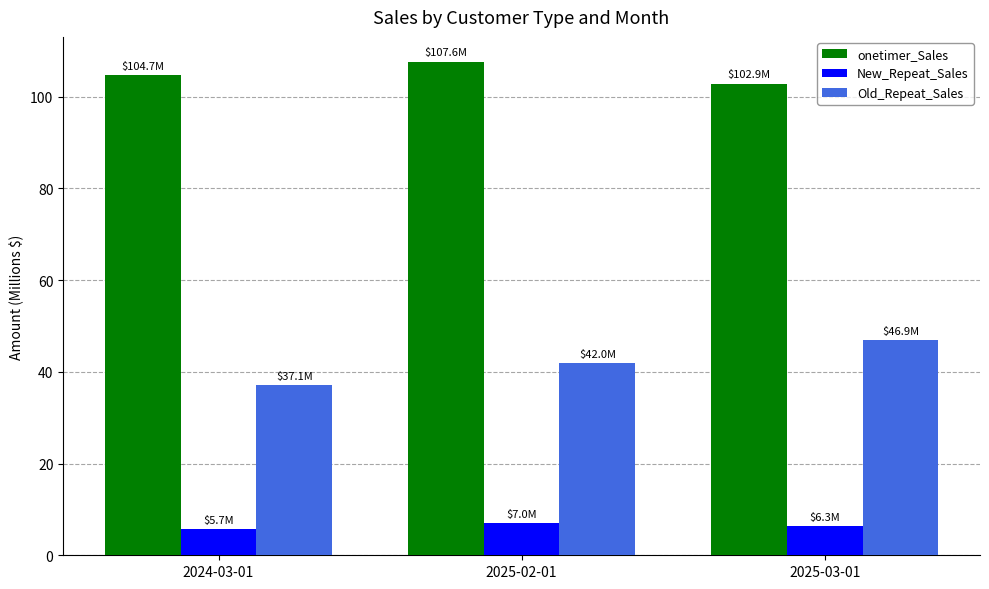

True or false: onetimer_Sales has a value of 32.1 at 2025-02-01.

False